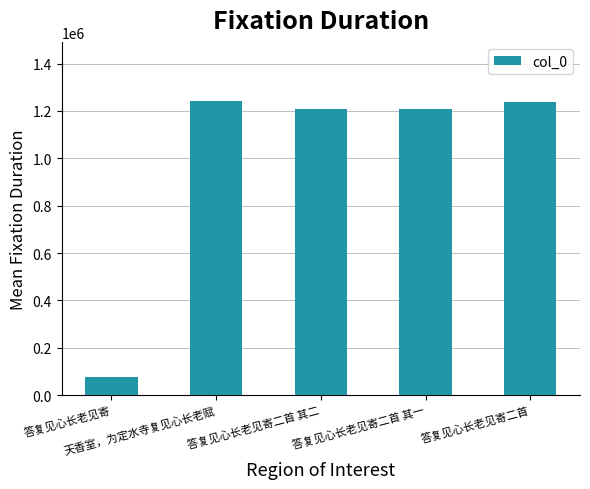

True or false: the data shows 384012 at 答复见心长老见寄二首 其一.

False